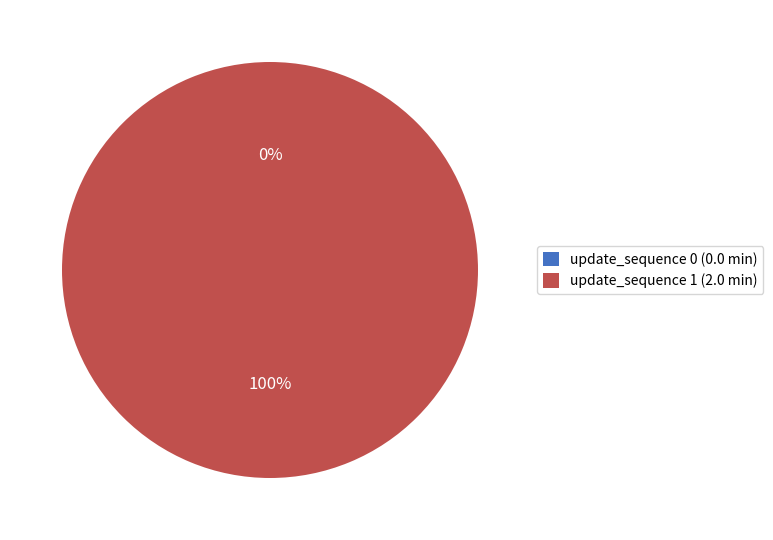

Does 0 represent more than half of the total?

No